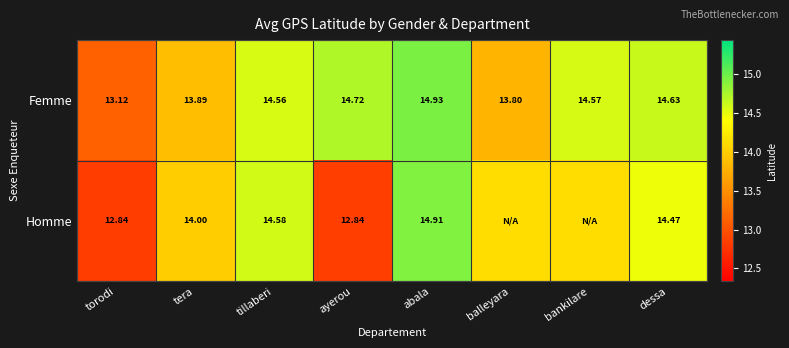

What is the lowest value of the Femme series?

13.1